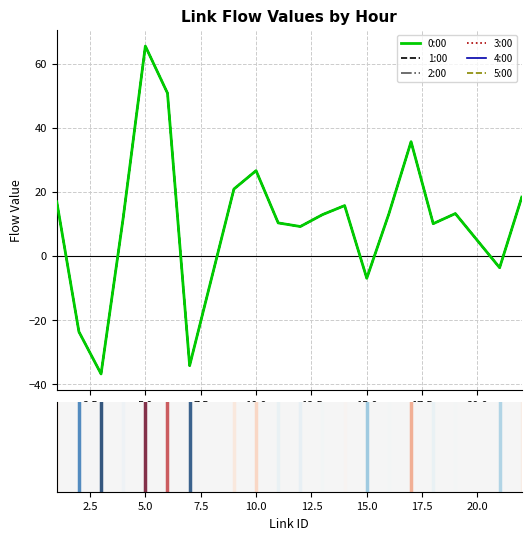

Does the chart have visible grid lines?

Yes